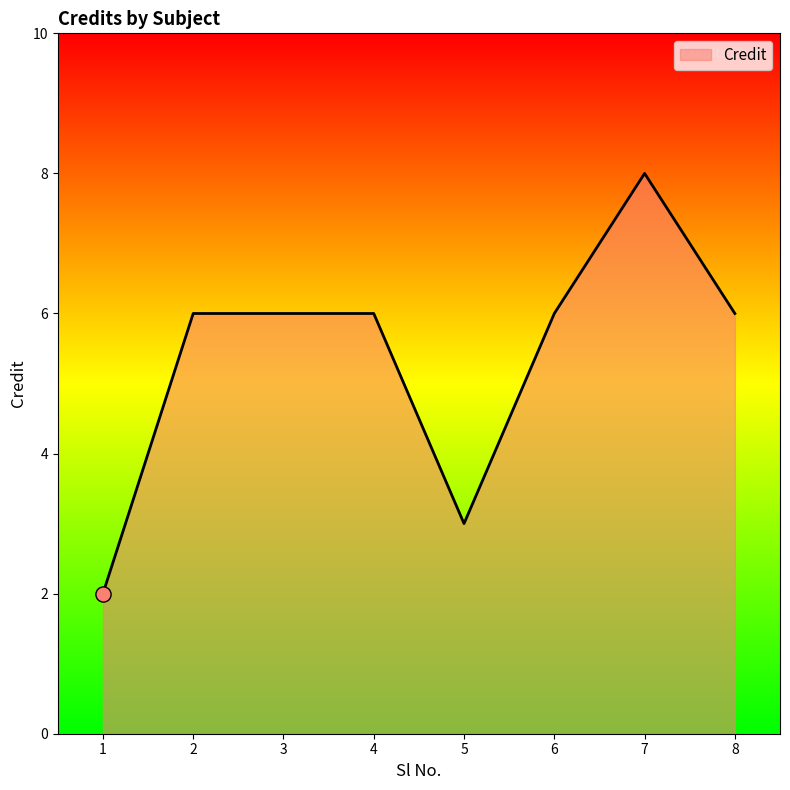

What is the change in value from 7 to 8?

-2